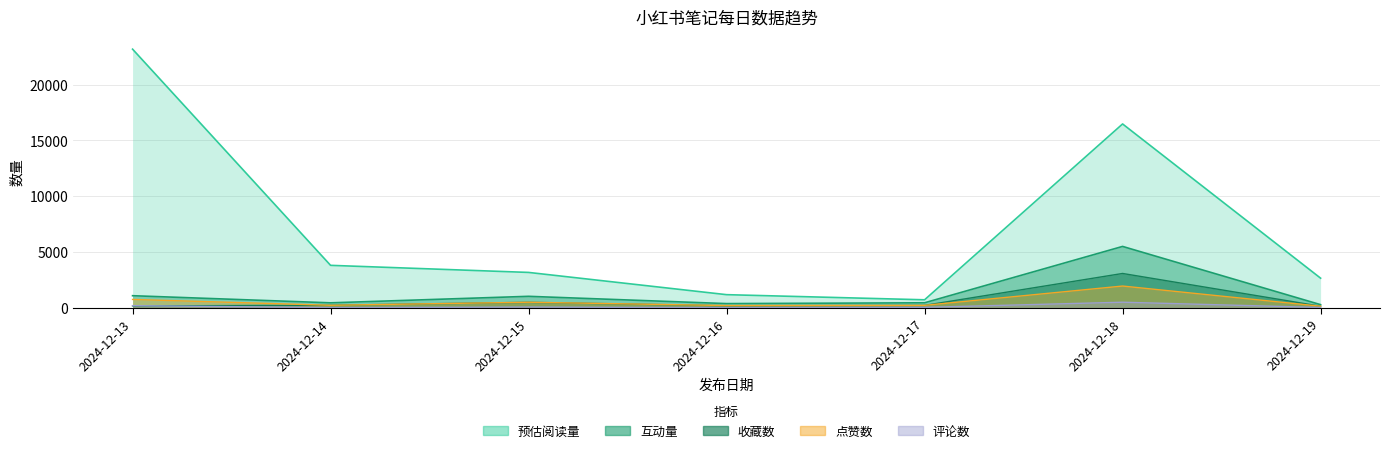

The 收藏数 series shows 478 at 2024-12-15. True or false?

True